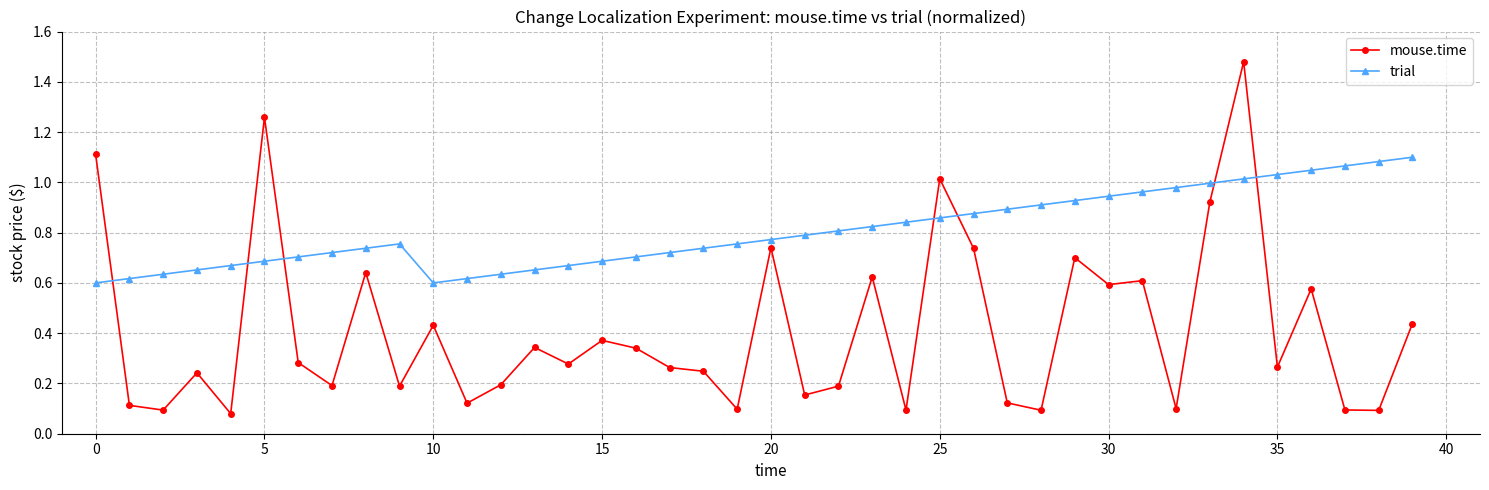

List the series in order of their peak value, lowest first.

trial, mouse.time